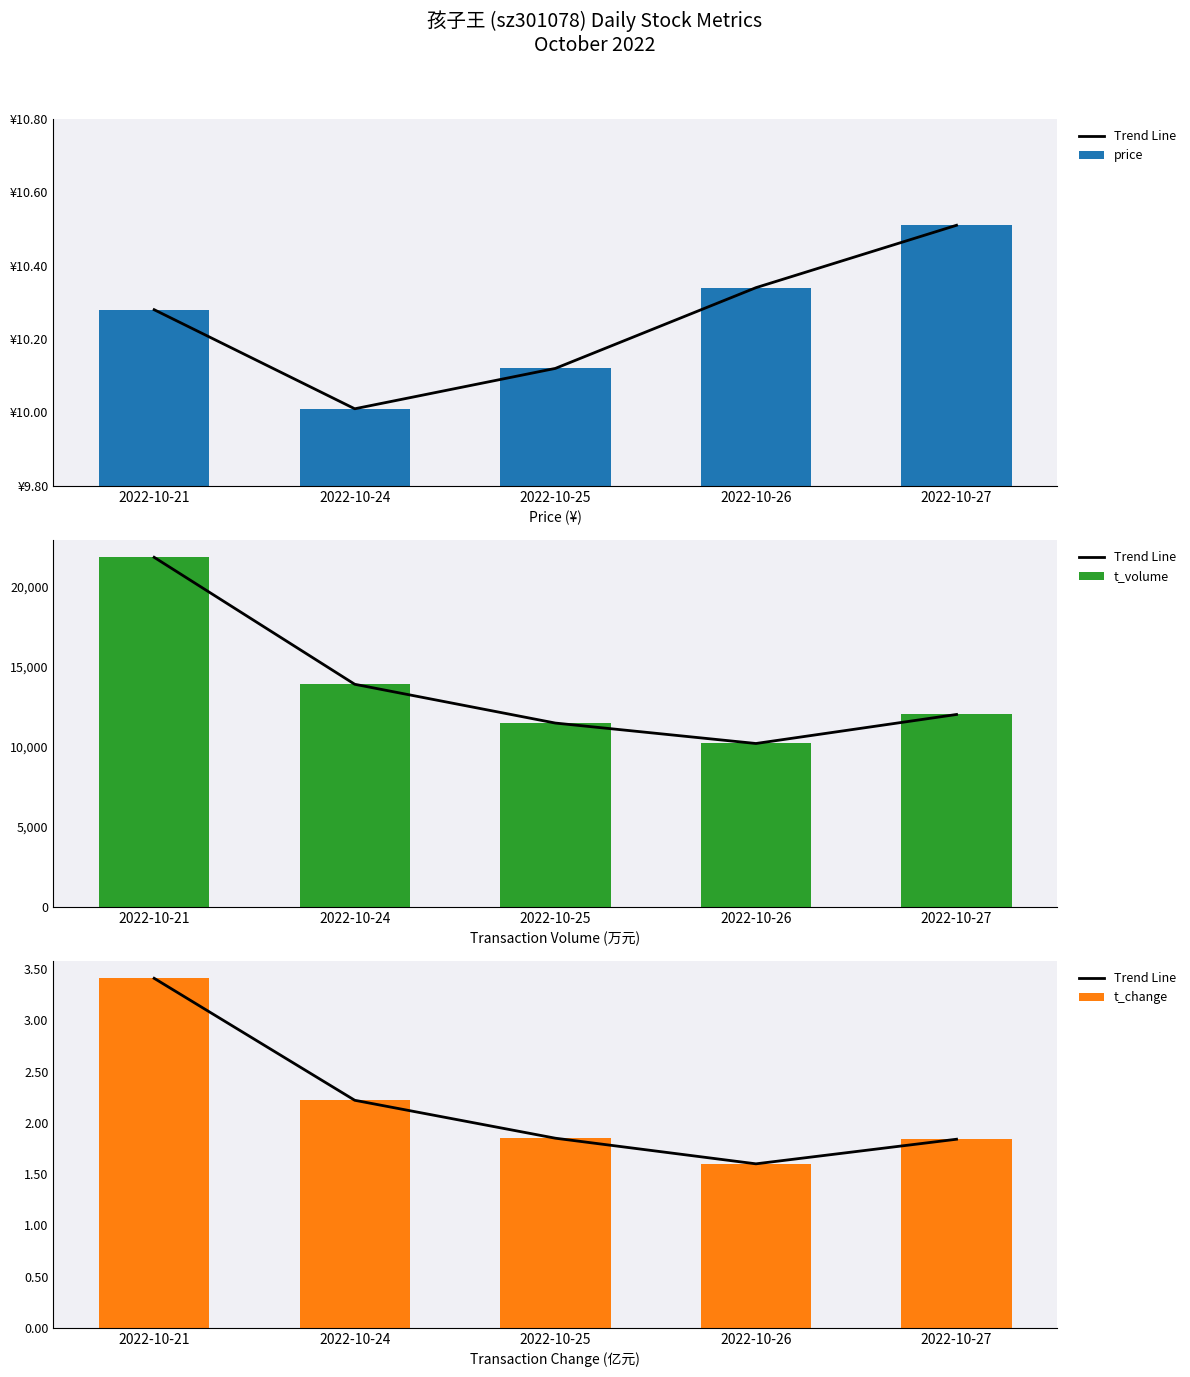

Which category has the lowest value in the t_change series?

2022-10-26